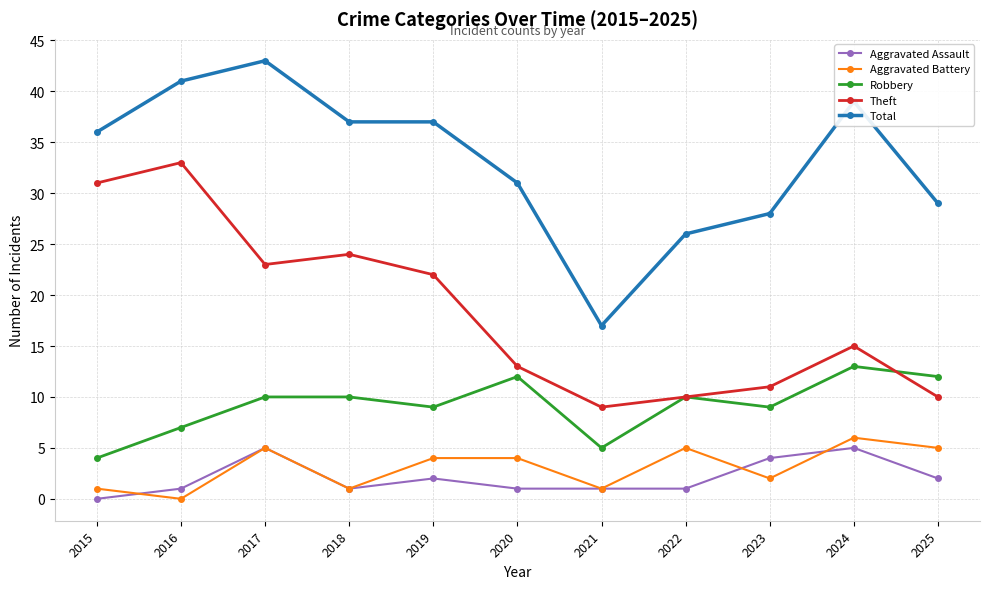

What is the sum of the Aggravated Assault values at 2016 and 2015?

1